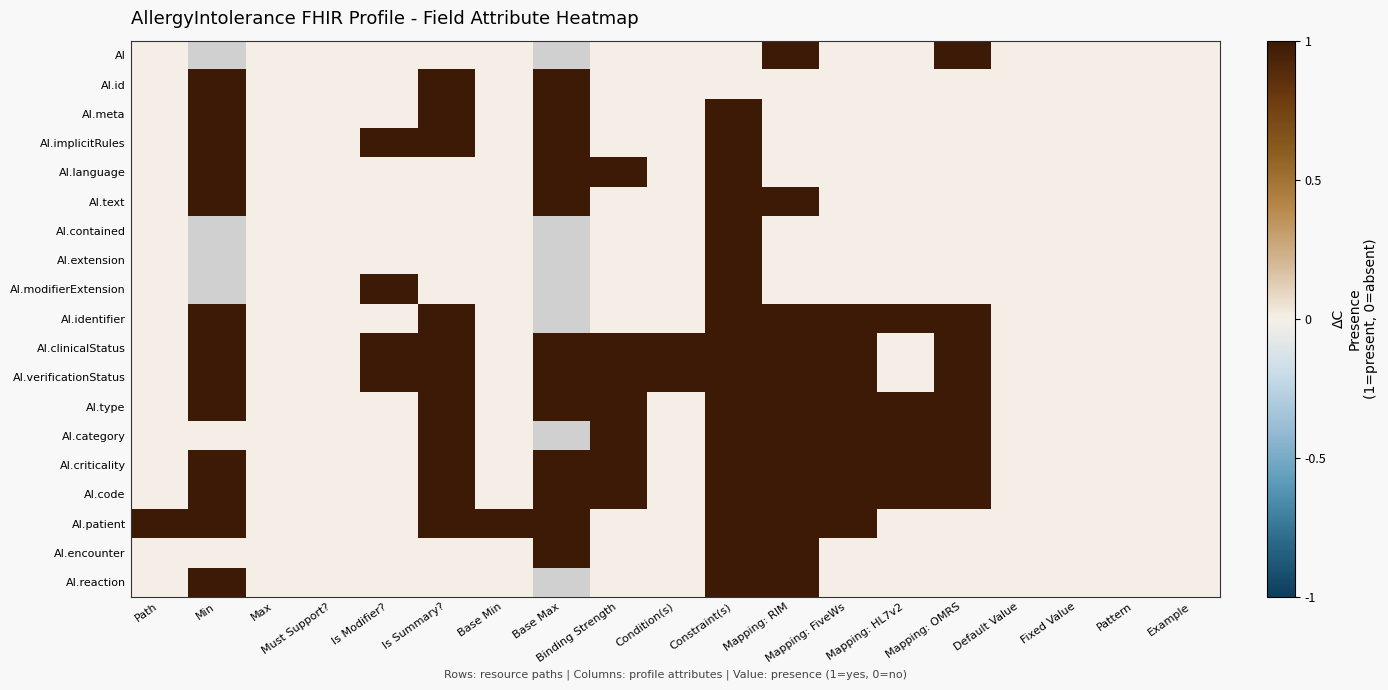

What is the maximum value shown in the chart?

1.0